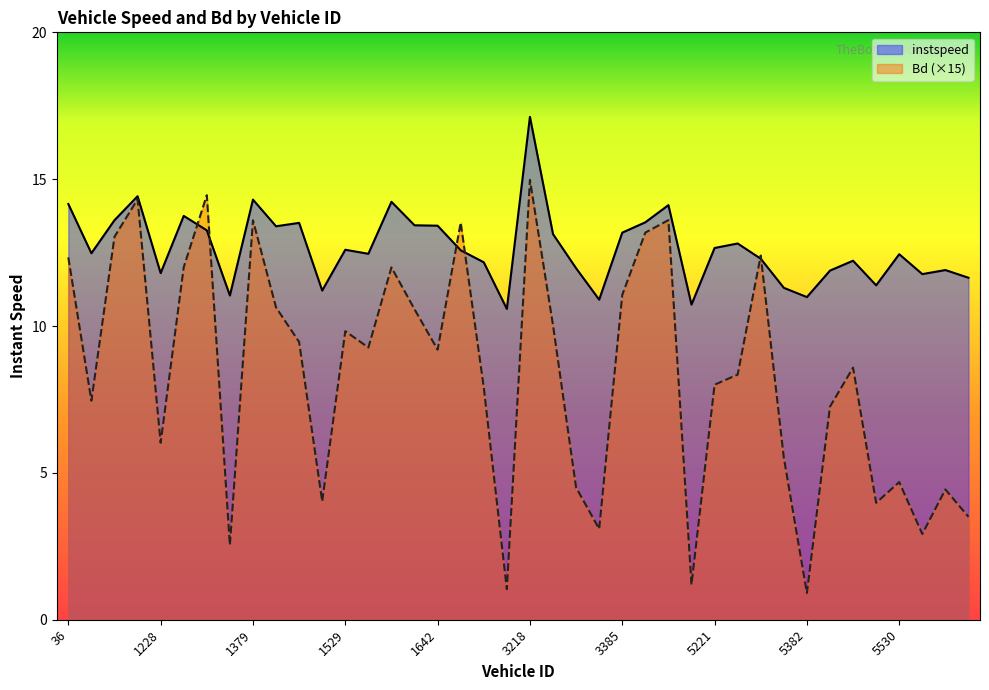

Read the instspeed value at 5524.0.

12.2